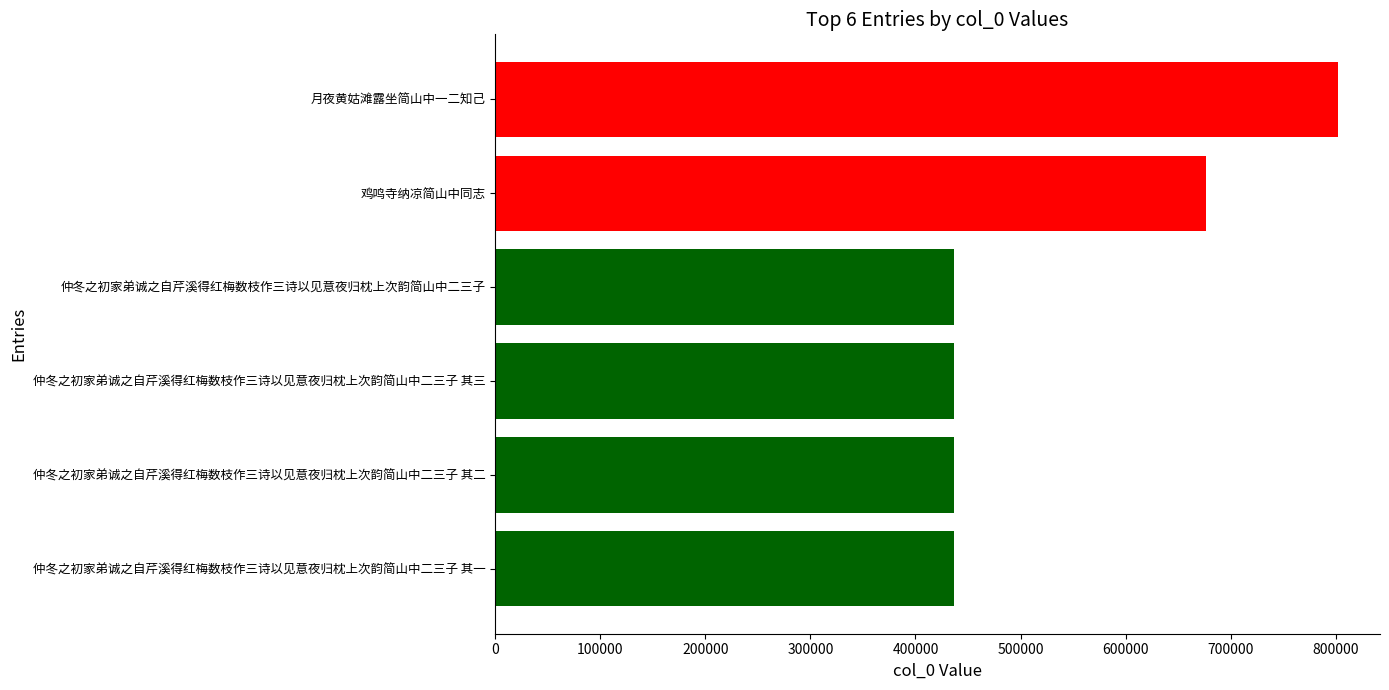

What is the ratio of the value at 仲冬之初家弟诚之自芹溪得红梅数枝作三诗以见意夜归枕上次韵简山中二三子 to the value at 仲冬之初家弟诚之自芹溪得红梅数枝作三诗以见意夜归枕上次韵简山中二三子 其二?

1.0